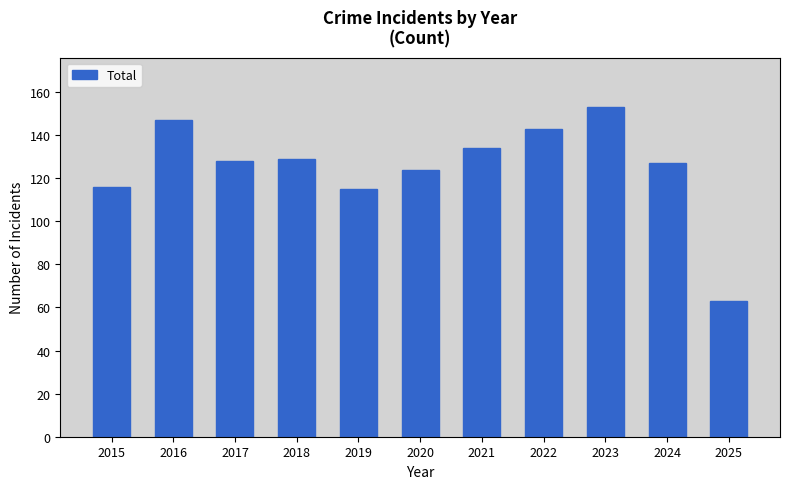

Is it true that the value at 2015 is 181?

False